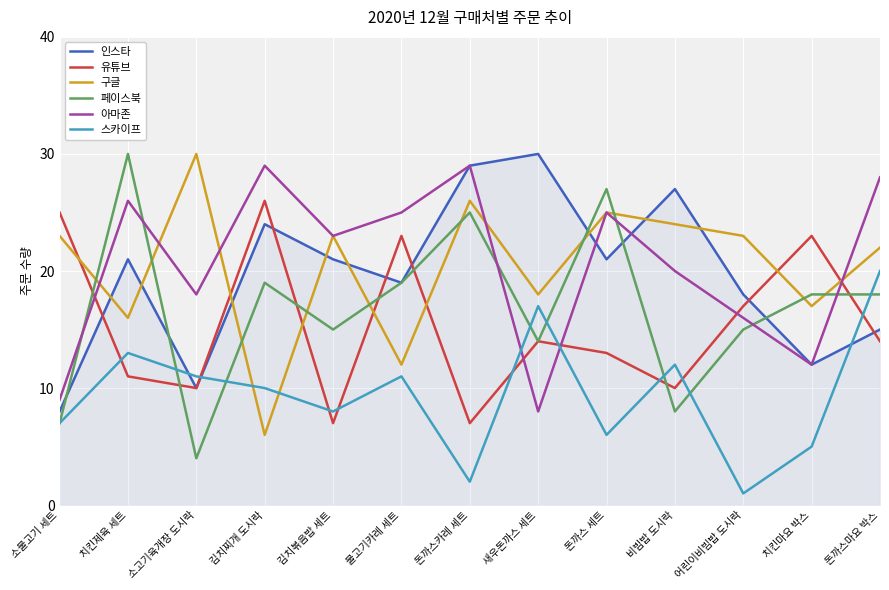

Reading left to right, extract all data points from this chart.

인스타: 소불고기 세트=8	치킨제육 세트=21	소고기육개장 도시락=10	김치찌개 도시락=24	김치볶음밥 세트=21	불고기카레 세트=19	돈까스카레 세트=29	새우돈까스 세트=30	돈까스 세트=21	비빔밥 도시락=27	어린이비빔밥 도시락=18	치킨마요 박스=12	돈까스마요 박스=15
유튜브: 소불고기 세트=25	치킨제육 세트=11	소고기육개장 도시락=10	김치찌개 도시락=26	김치볶음밥 세트=7	불고기카레 세트=23	돈까스카레 세트=7	새우돈까스 세트=14	돈까스 세트=13	비빔밥 도시락=10	어린이비빔밥 도시락=17	치킨마요 박스=23	돈까스마요 박스=14
구글: 소불고기 세트=23	치킨제육 세트=16	소고기육개장 도시락=30	김치찌개 도시락=6	김치볶음밥 세트=23	불고기카레 세트=12	돈까스카레 세트=26	새우돈까스 세트=18	돈까스 세트=25	비빔밥 도시락=24	어린이비빔밥 도시락=23	치킨마요 박스=17	돈까스마요 박스=22
페이스북: 소불고기 세트=7	치킨제육 세트=30	소고기육개장 도시락=4	김치찌개 도시락=19	김치볶음밥 세트=15	불고기카레 세트=19	돈까스카레 세트=25	새우돈까스 세트=14	돈까스 세트=27	비빔밥 도시락=8	어린이비빔밥 도시락=15	치킨마요 박스=18	돈까스마요 박스=18
아마존: 소불고기 세트=9	치킨제육 세트=26	소고기육개장 도시락=18	김치찌개 도시락=29	김치볶음밥 세트=23	불고기카레 세트=25	돈까스카레 세트=29	새우돈까스 세트=8	돈까스 세트=25	비빔밥 도시락=20	어린이비빔밥 도시락=16	치킨마요 박스=12	돈까스마요 박스=28
스카이프: 소불고기 세트=7	치킨제육 세트=13	소고기육개장 도시락=11	김치찌개 도시락=10	김치볶음밥 세트=8	불고기카레 세트=11	돈까스카레 세트=2	새우돈까스 세트=17	돈까스 세트=6	비빔밥 도시락=12	어린이비빔밥 도시락=1	치킨마요 박스=5	돈까스마요 박스=20